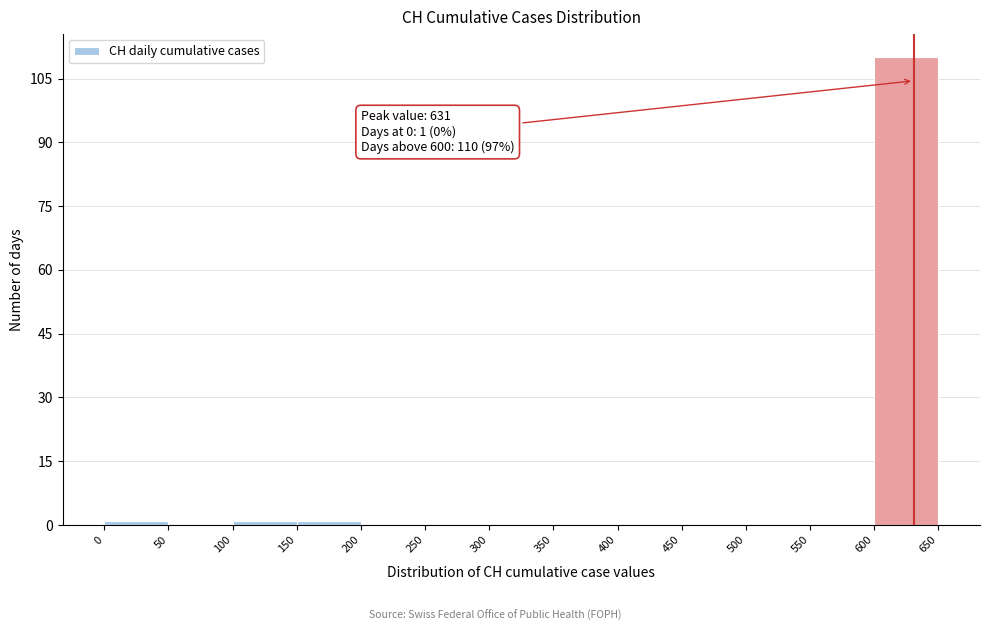

Which range on the x-axis has the tallest bar?

600 to 650